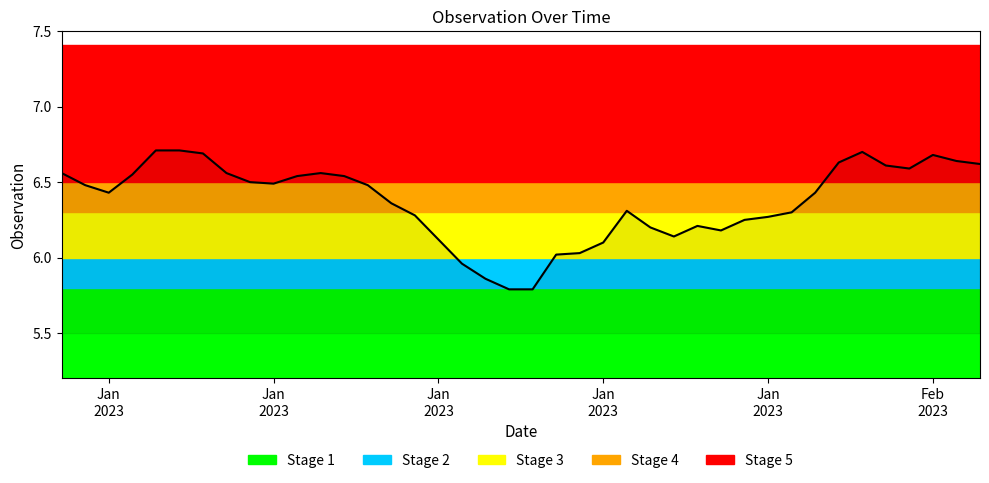

What is the greatest value displayed?

6.7